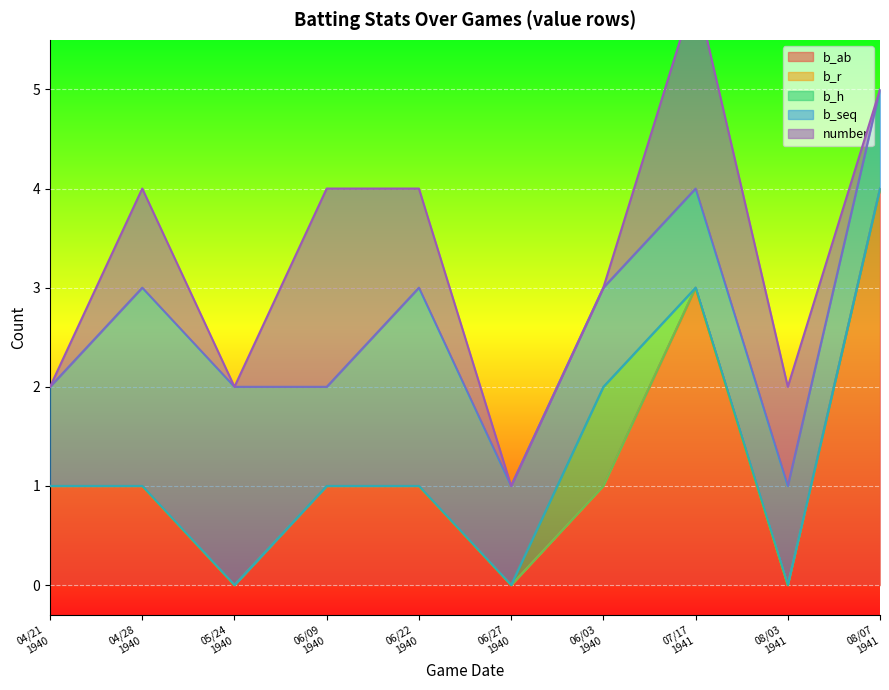

What is the highest value of the b_ab series?

4